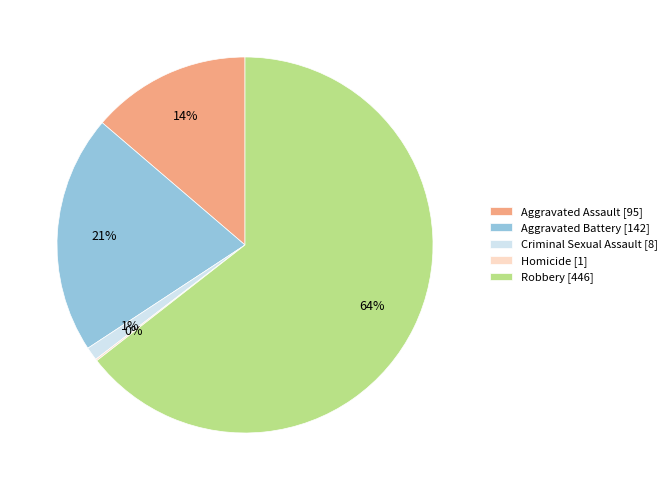

Is there a majority slice in this chart?

Yes